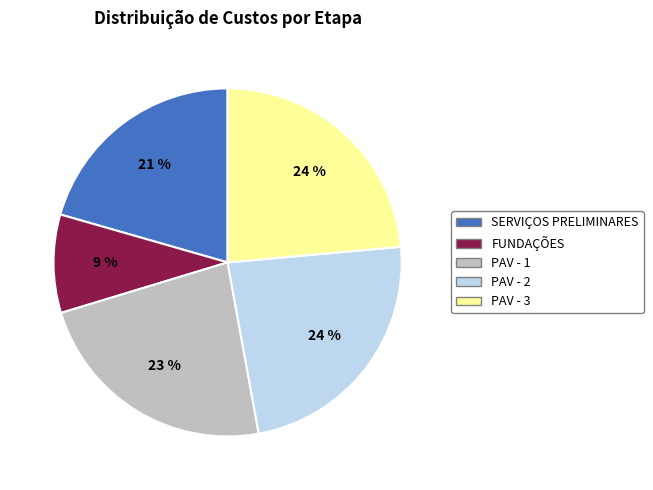

To the nearest percent, what portion does SERVIÇOS PRELIMINARES represent?

21%